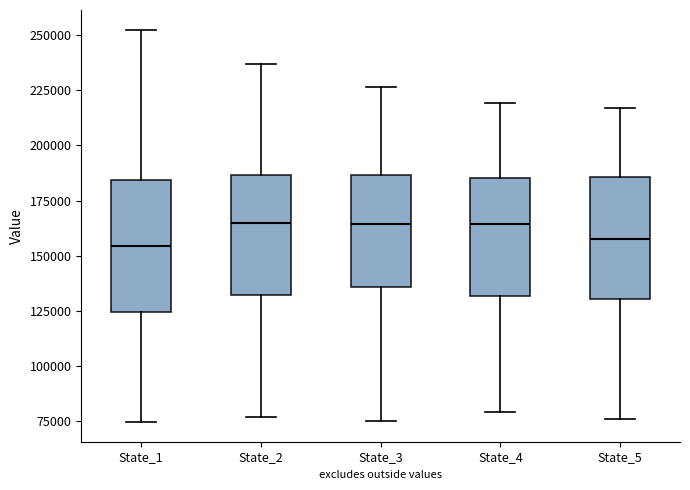

Reading left to right, transcribe this box plot: for each box, give where its median line is, the range the box spans, and where its two whiskers end, as read against the y-axis. The values are not printed on the chart, so give them approximately, as read against the axis.

State_1: median 155000, box 125000 to 185000, whiskers 75000 to 250000
State_2: median 165000, box 130000 to 185000, whiskers 75000 to 235000
State_3: median 165000, box 135000 to 185000, whiskers 75000 to 225000
State_4: median 165000, box 130000 to 185000, whiskers 80000 to 220000
State_5: median 160000, box 130000 to 185000, whiskers 75000 to 215000